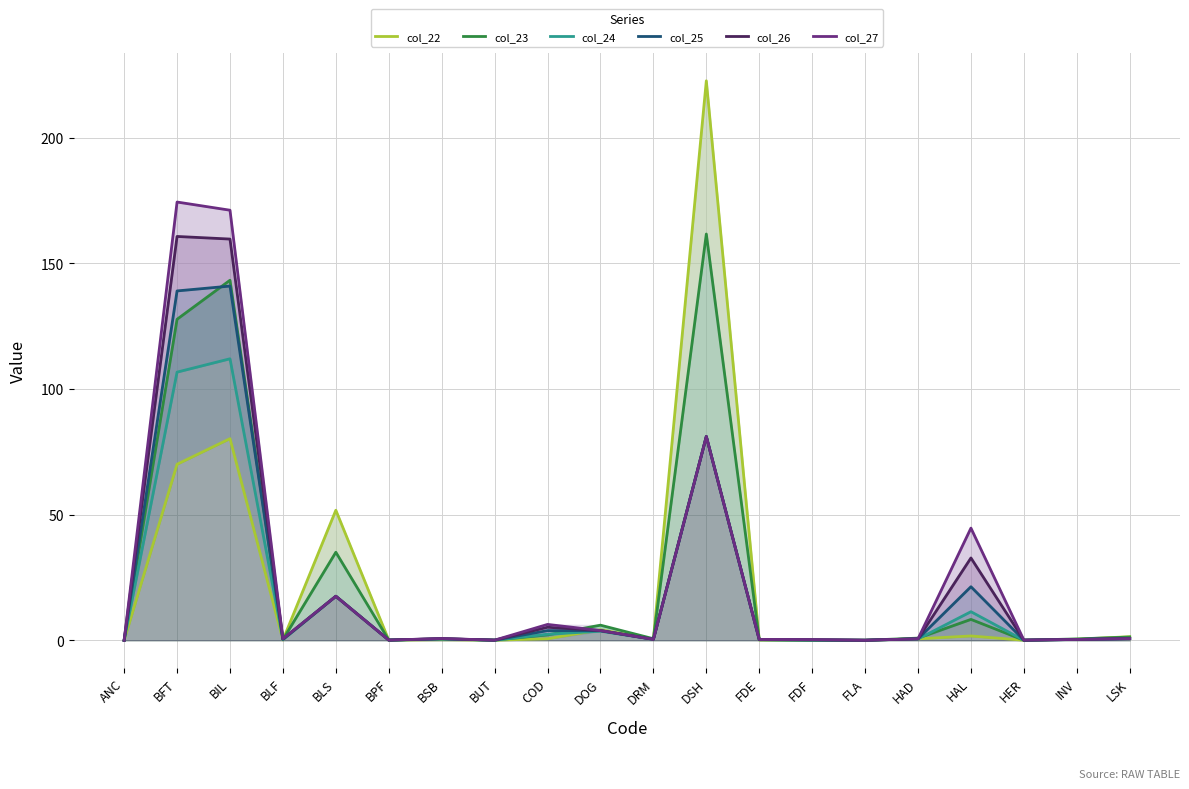

Which category has the lowest value in the col_23 series?

ANC